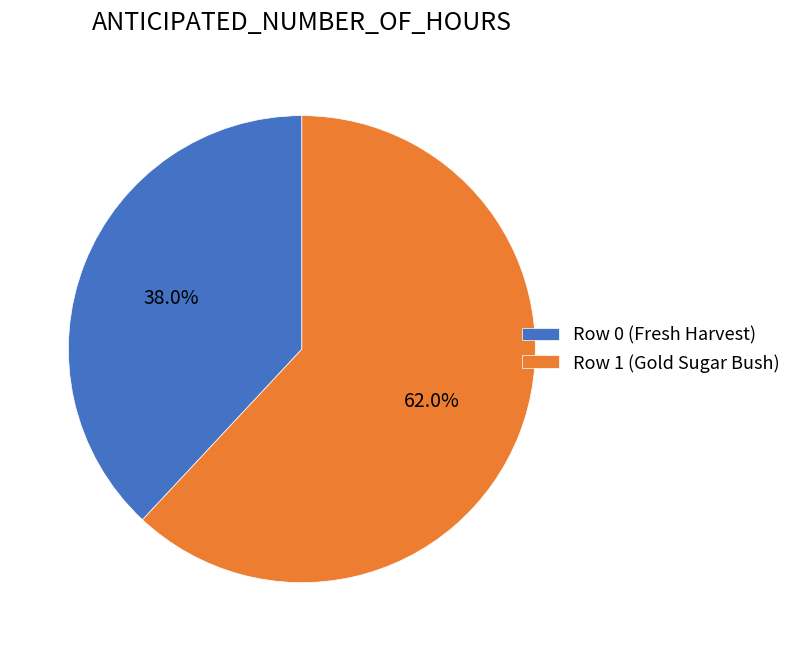

To the nearest percent, what percentage of the pie is Row 1 (Gold Sugar Bush)?

62%